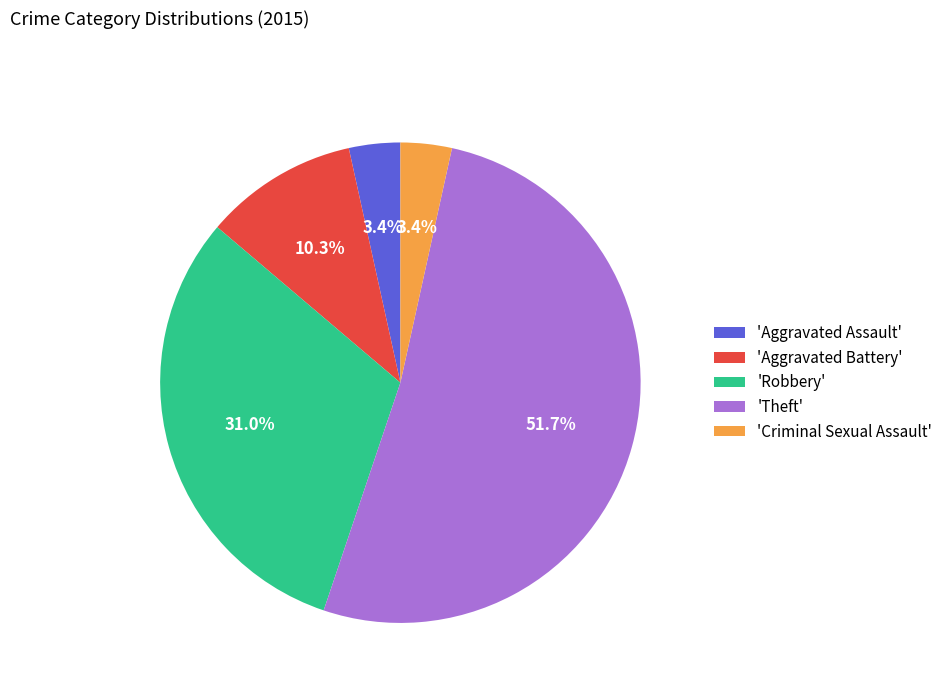

How many segments does this pie chart have?

5